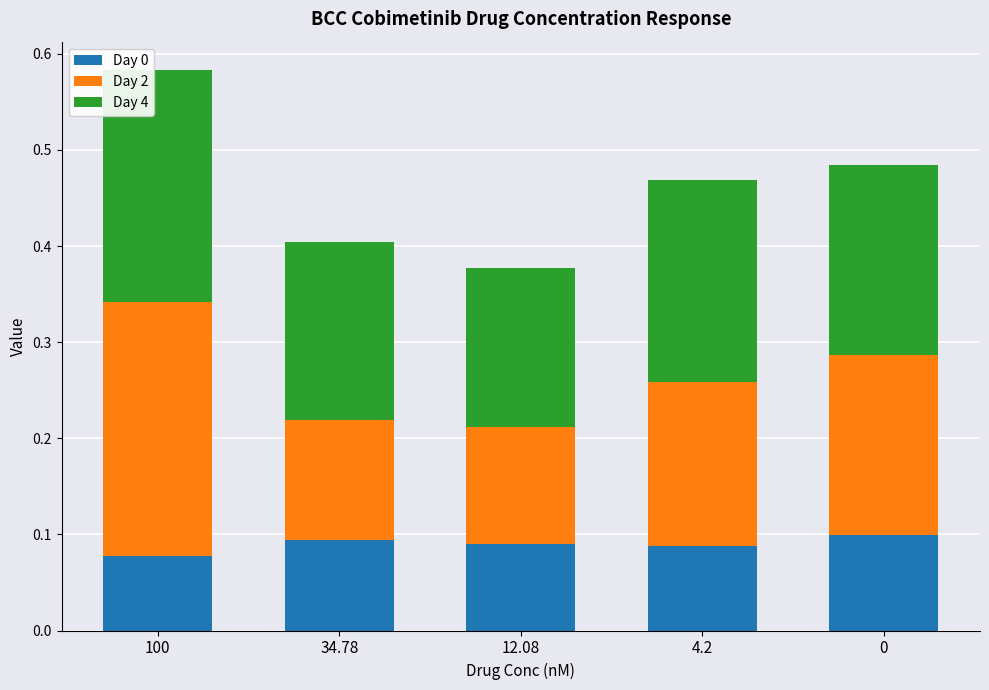

What are all the series names shown in the legend?

Day 0, Day 2, Day 4